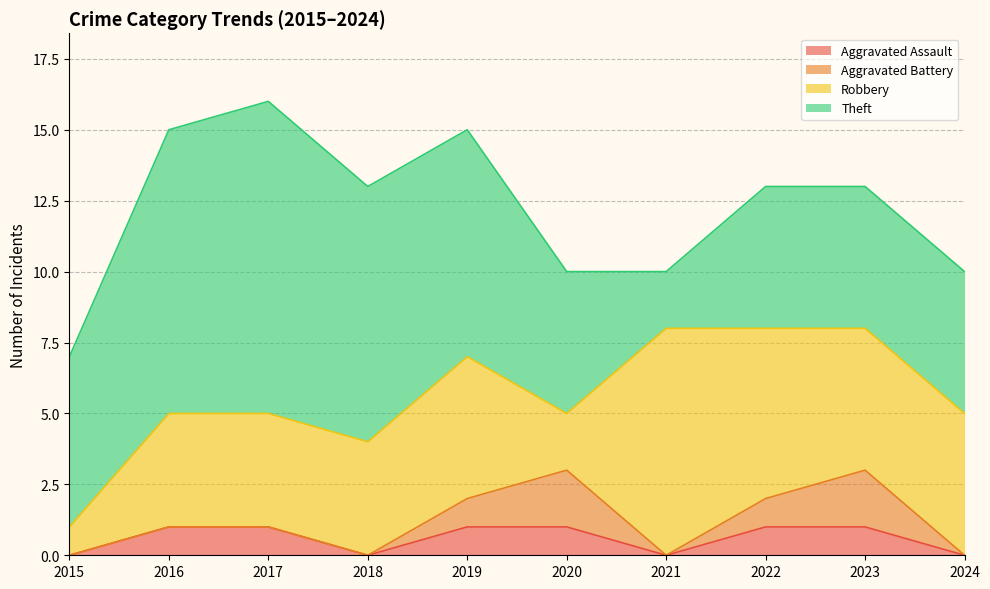

What are all the series names shown in the legend?

Aggravated Assault, Aggravated Battery, Robbery, Theft